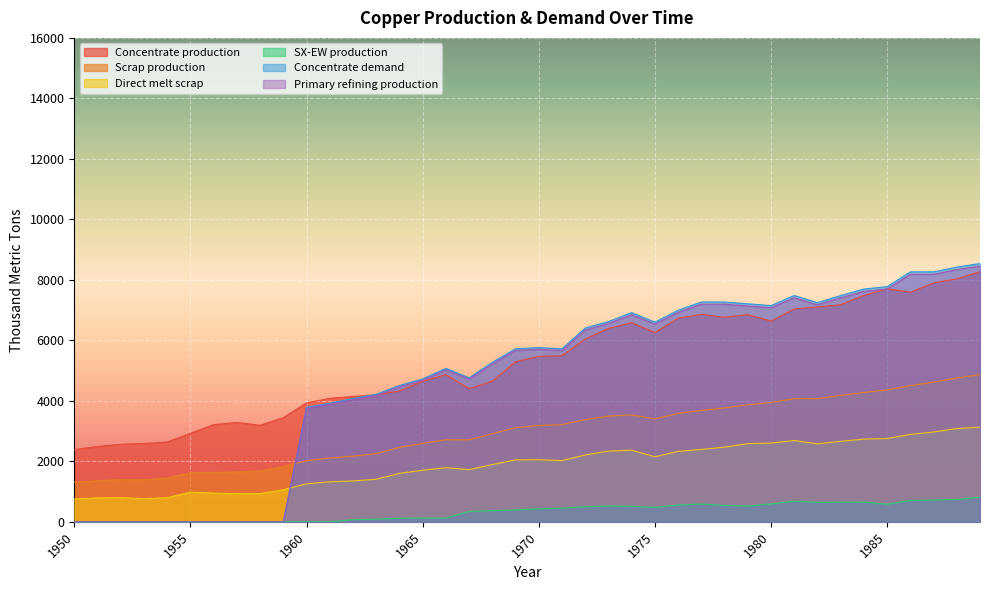

At how many categories does at least one series exceed 2674?

35